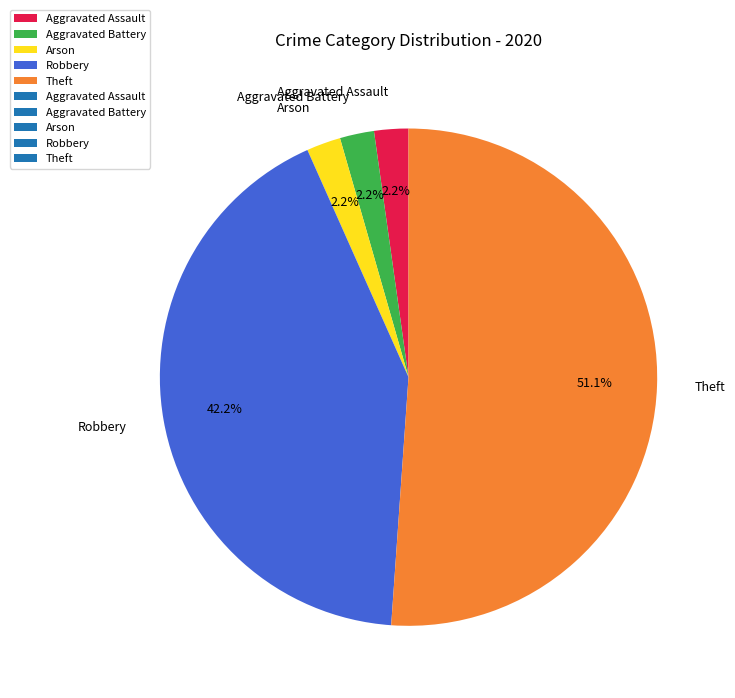

The Arson slice represents 2% of the pie. True or false?

True